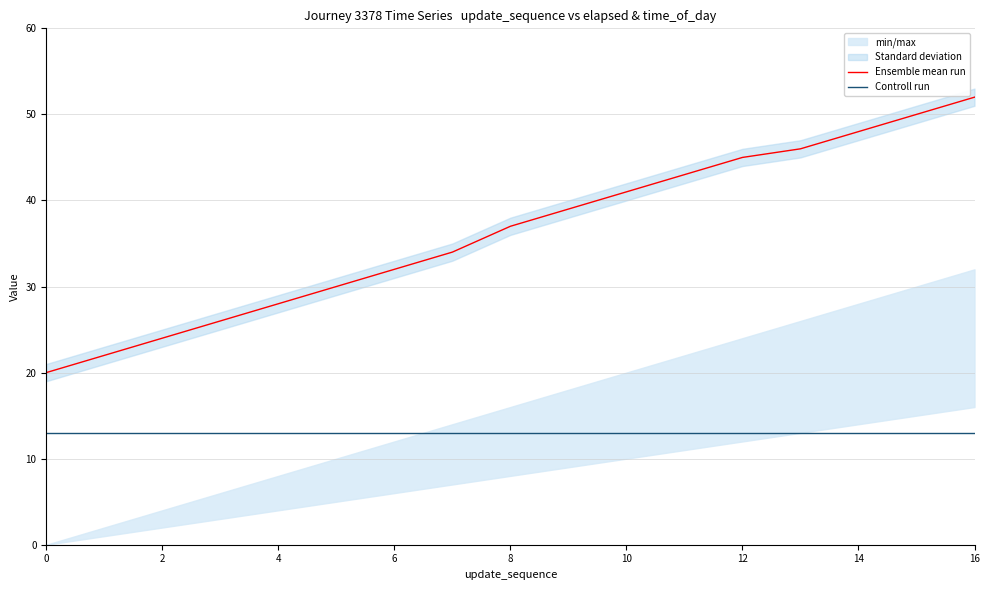

True or false: Controll run has more than 1 points higher than both neighbors.

False